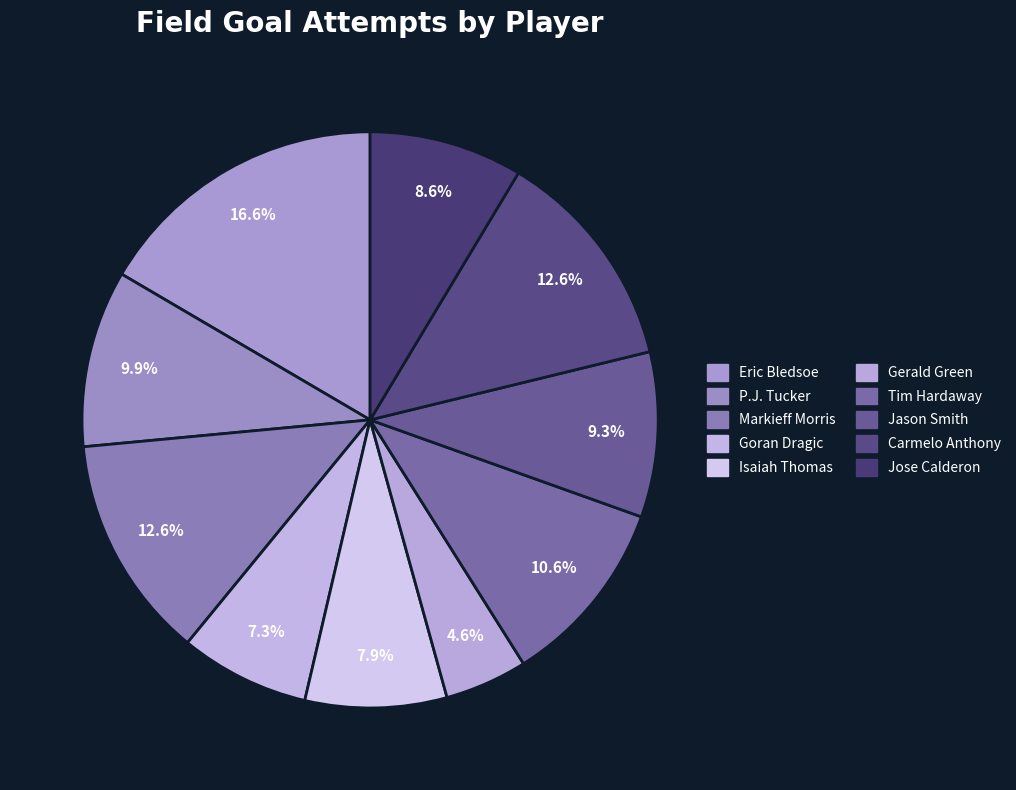

Rank the categories by value from highest to lowest.

Eric Bledsoe, Markieff Morris, Carmelo Anthony, Tim Hardaway, P.J. Tucker, Jason Smith, Jose Calderon, Isaiah Thomas, Goran Dragic, Gerald Green